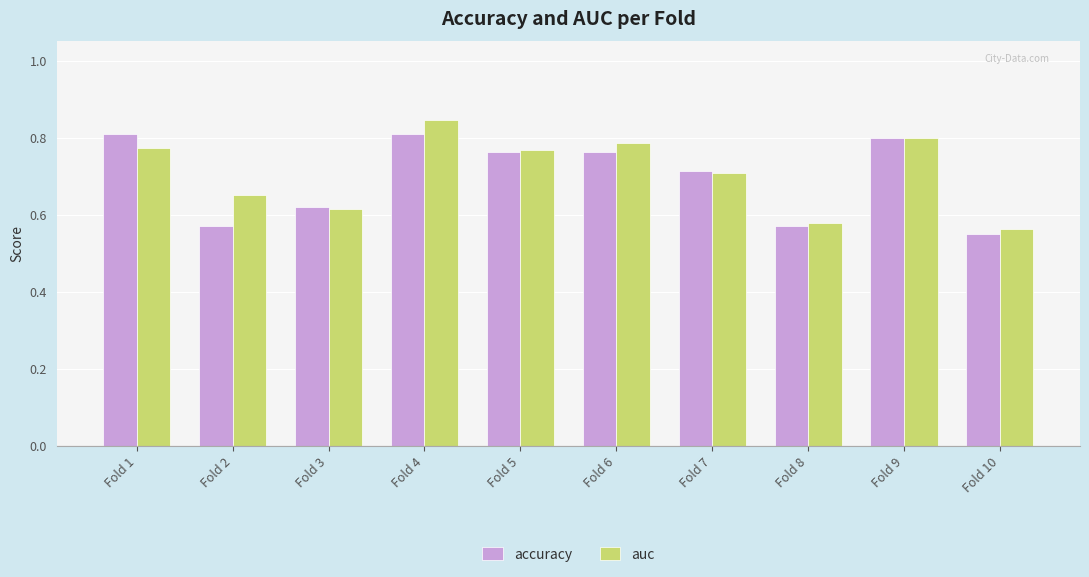

List the series in order of their overall mean, lowest first.

accuracy, auc